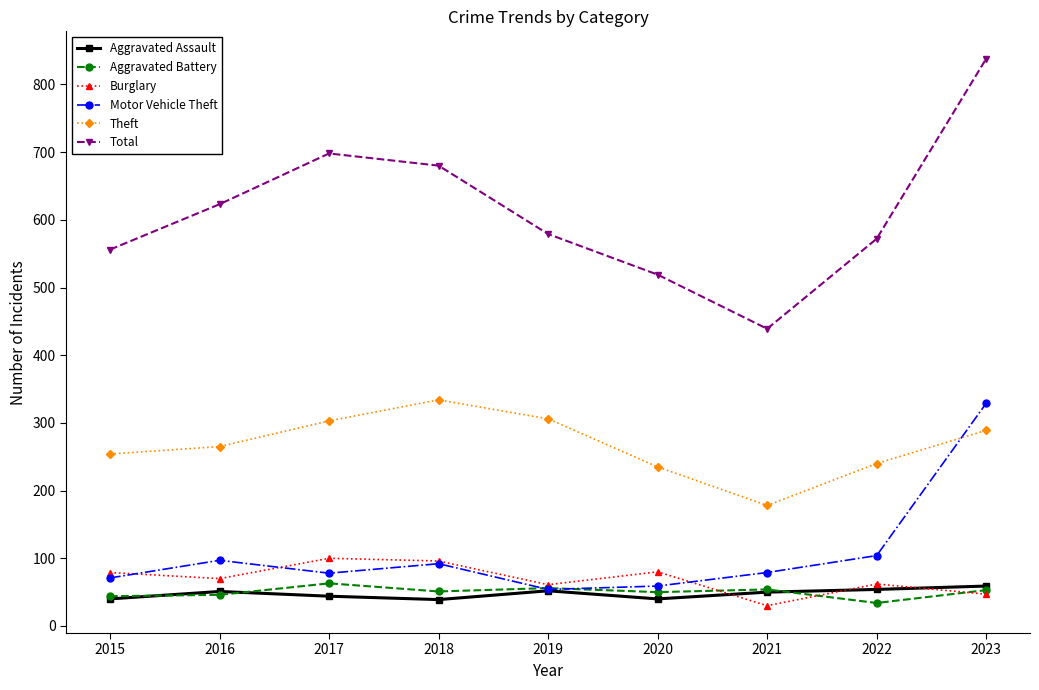

What is the minimum value shown in the chart?

30